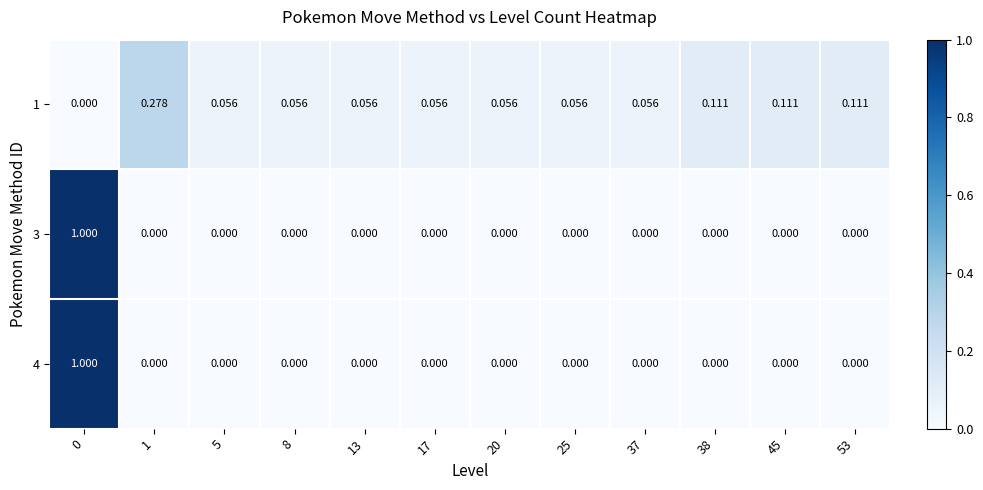

Count the number of data series in this chart.

3